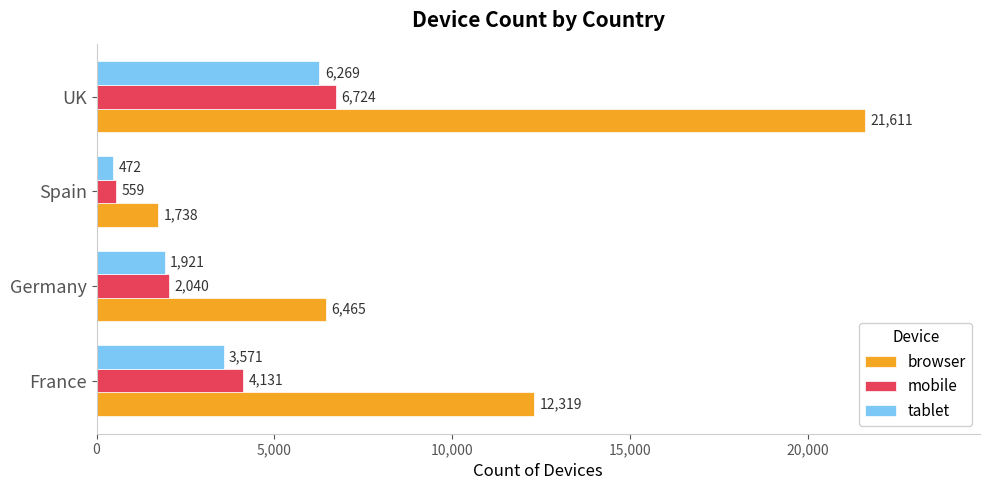

Is the value of tablet at Spain greater than the value of browser at France?

No